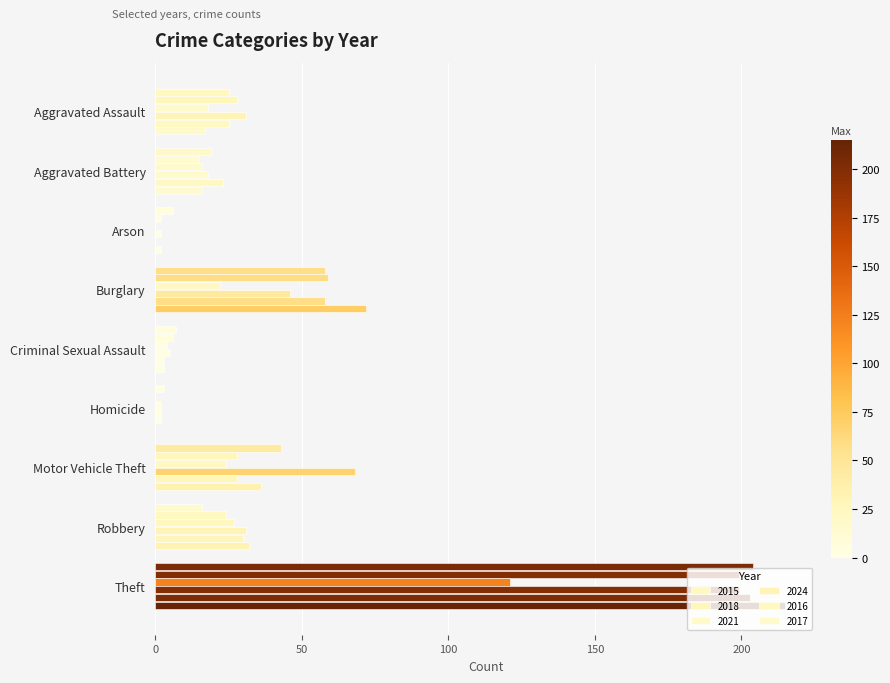

The value of 2024 at Arson is 1. True or false?

False